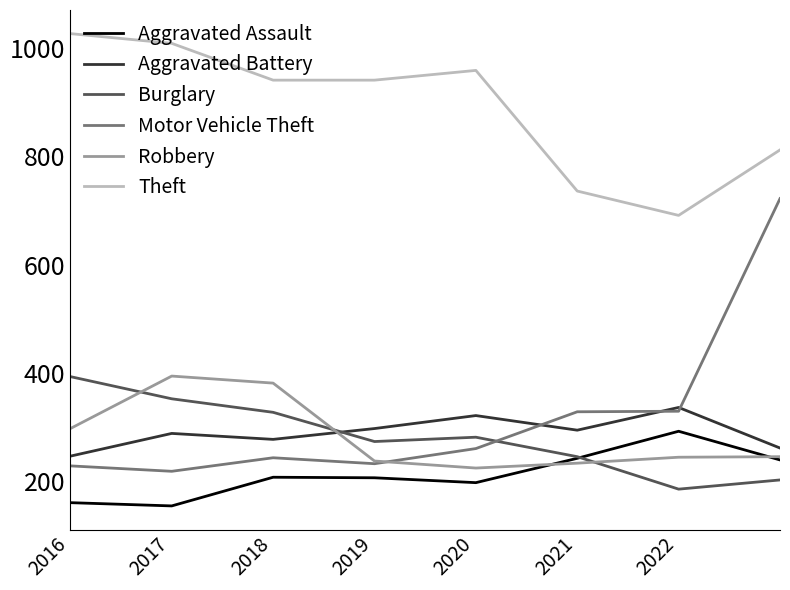

What is the maximum value for Aggravated Assault?

292